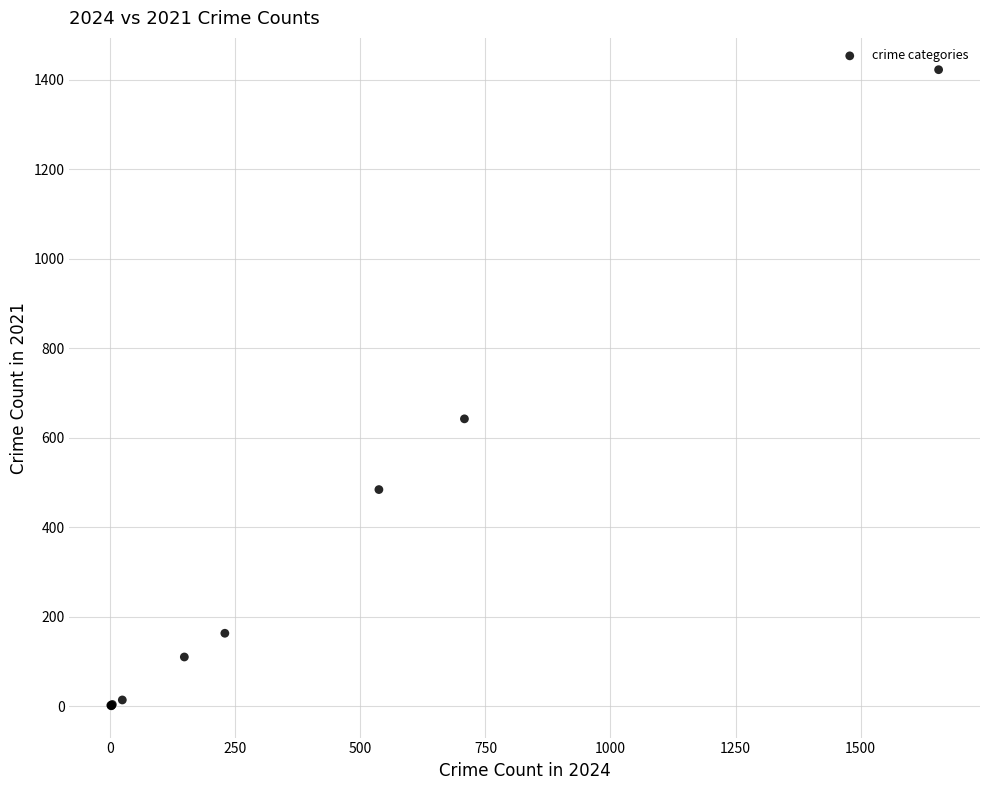

What Y value in the scatter plot is closest to 711?

642